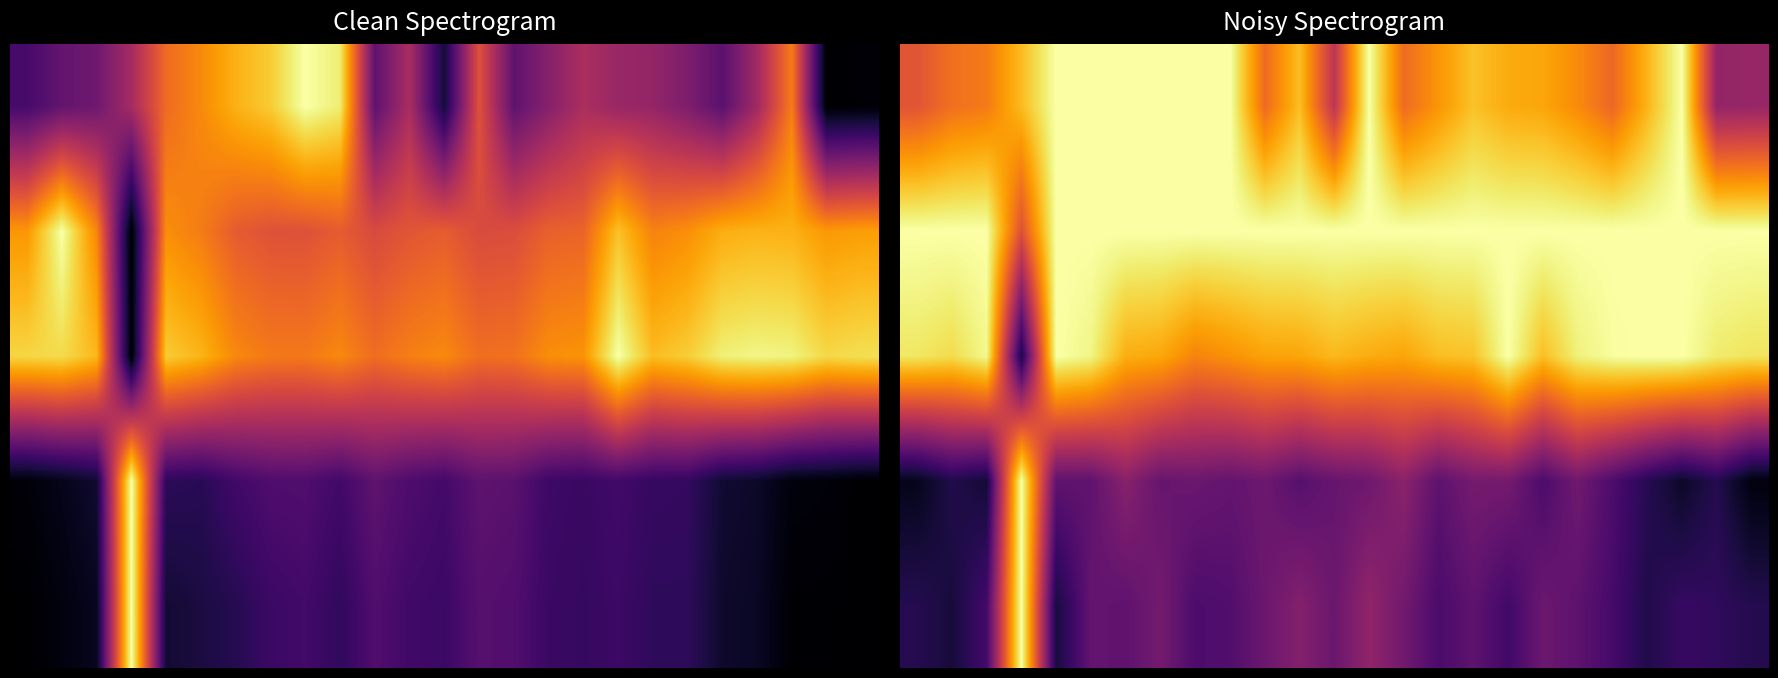

At which category is the sum across all series the highest?

3